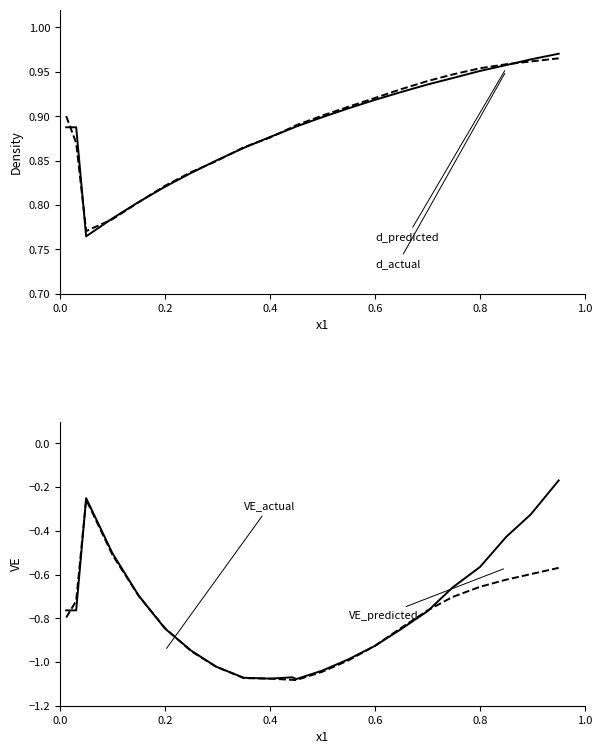

True or false: VE_predicted and d_actual cross at least once.

False